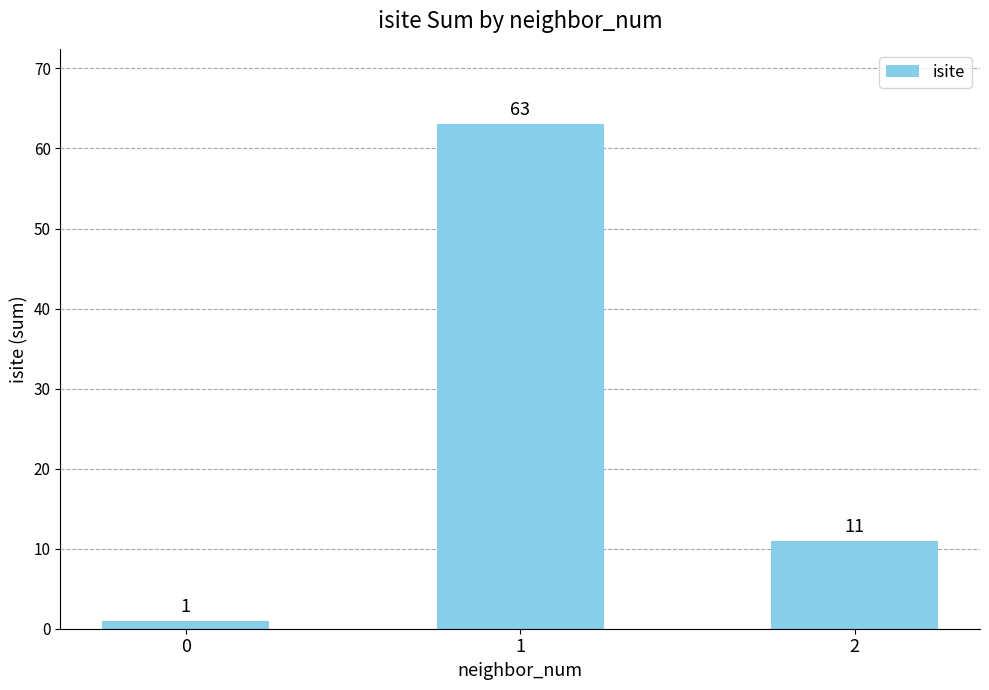

List the labels in order of value, largest first.

1, 2, 0